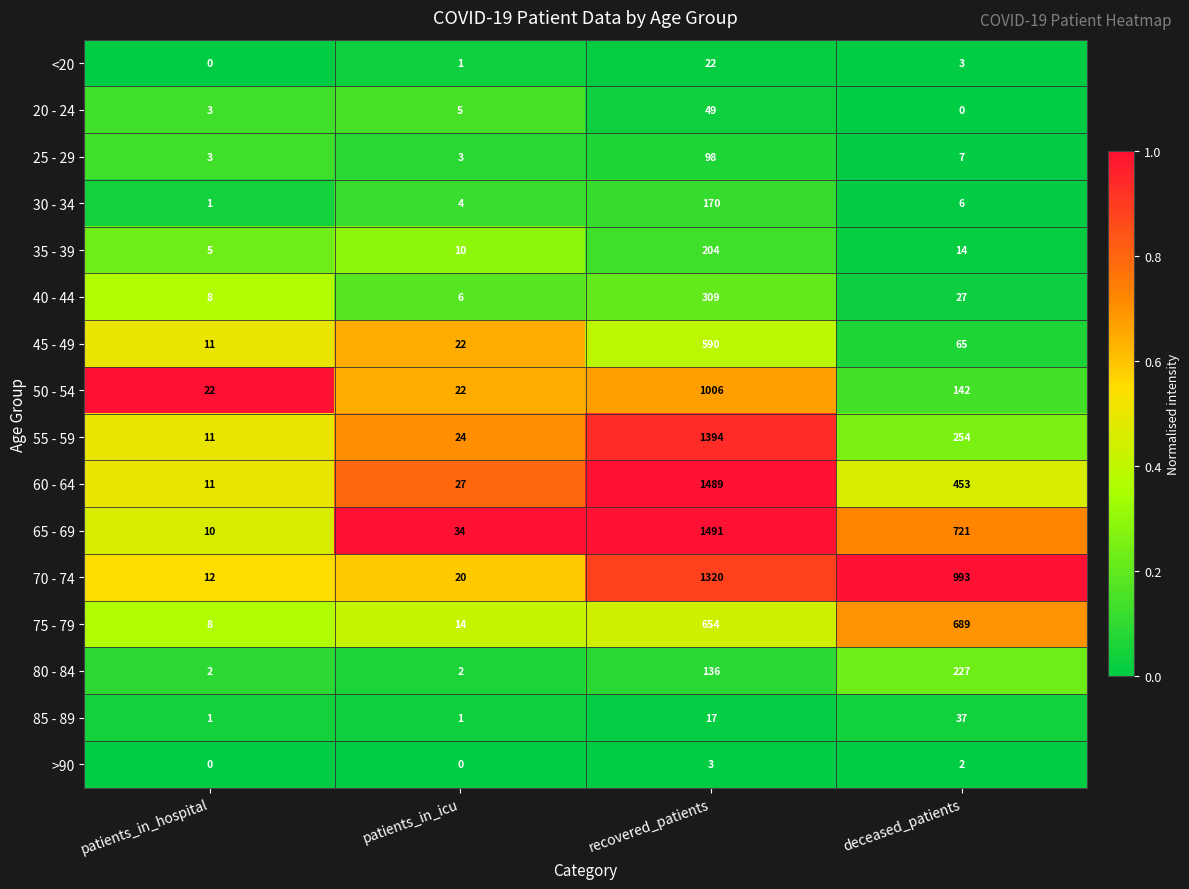

Which series has the largest total across all categories?

70 - 74